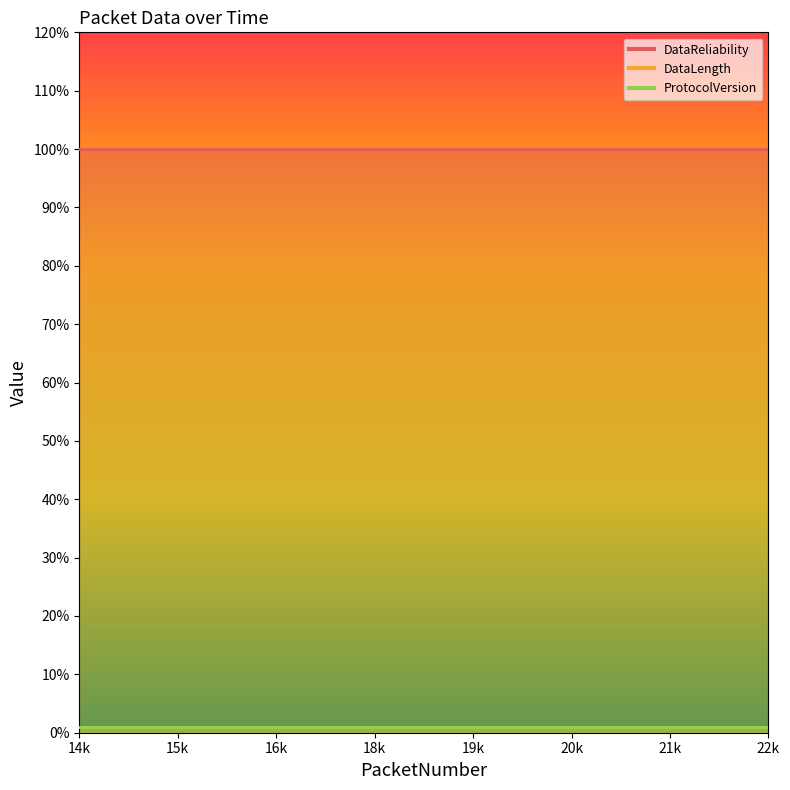

Which series has the largest total across all categories?

DataReliability